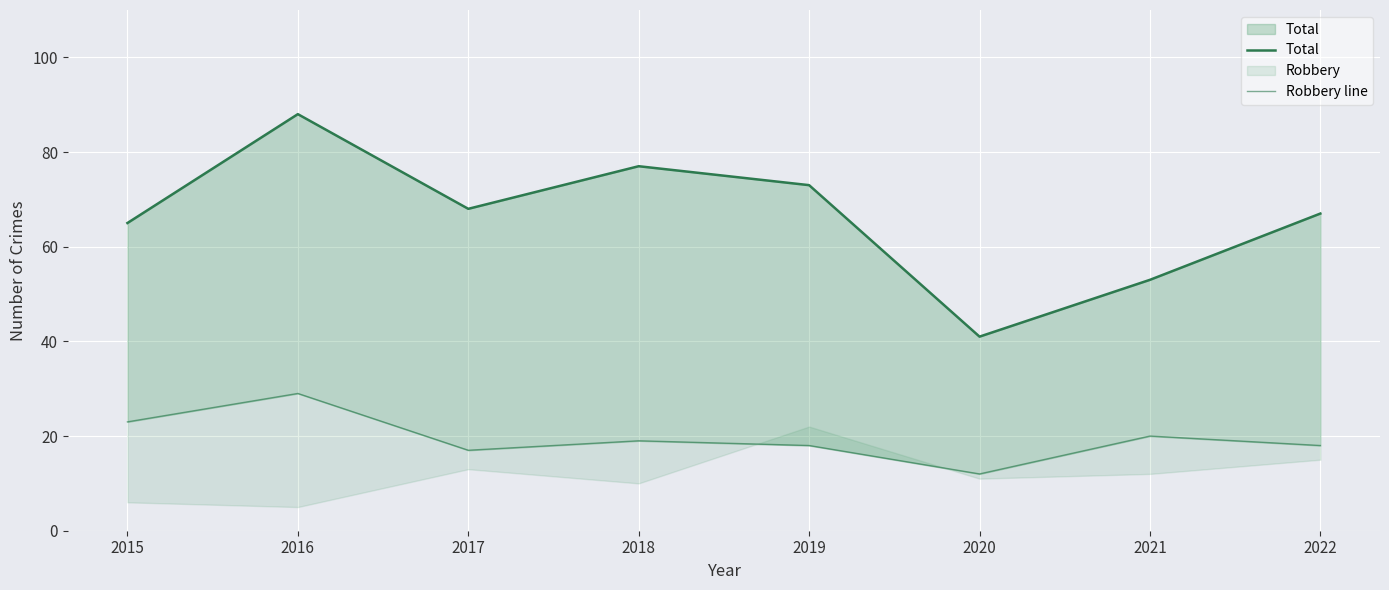

Which series changed the most between 2019 and 2020?

Total